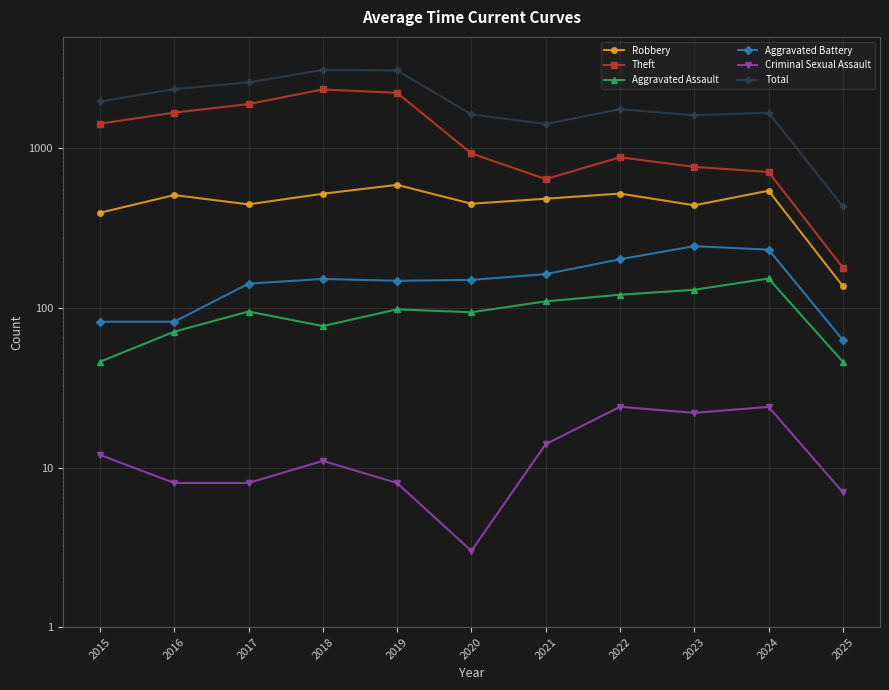

What is the total value across all series at 2015?

3932